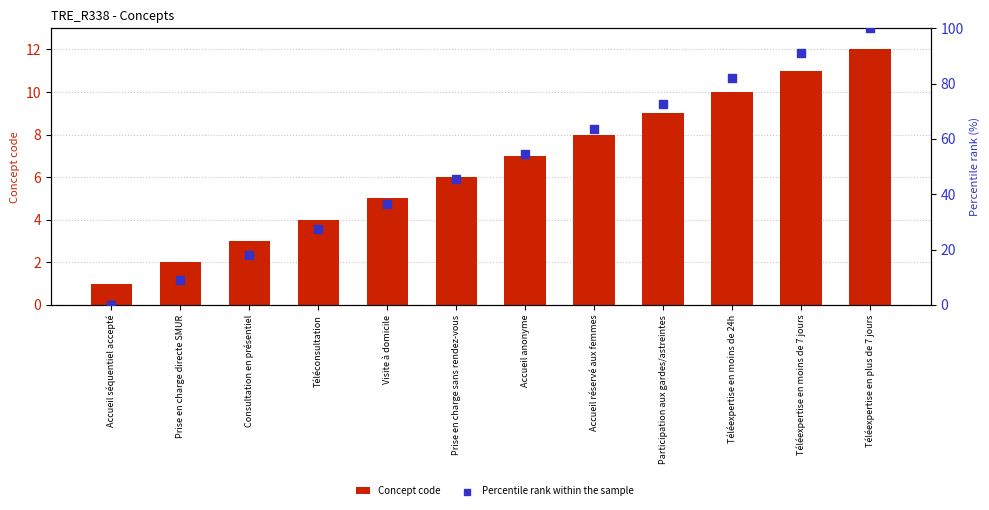

What is the total value across all series at Visite à domicile?

41.4